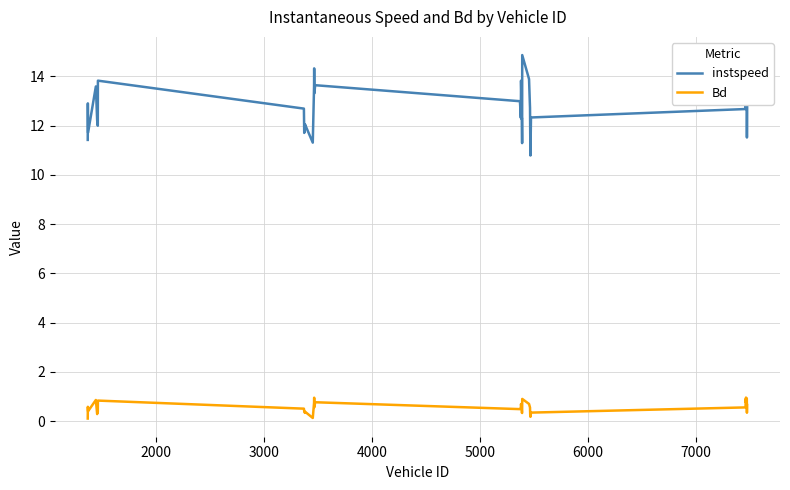

Which series has the largest total across all categories?

instspeed